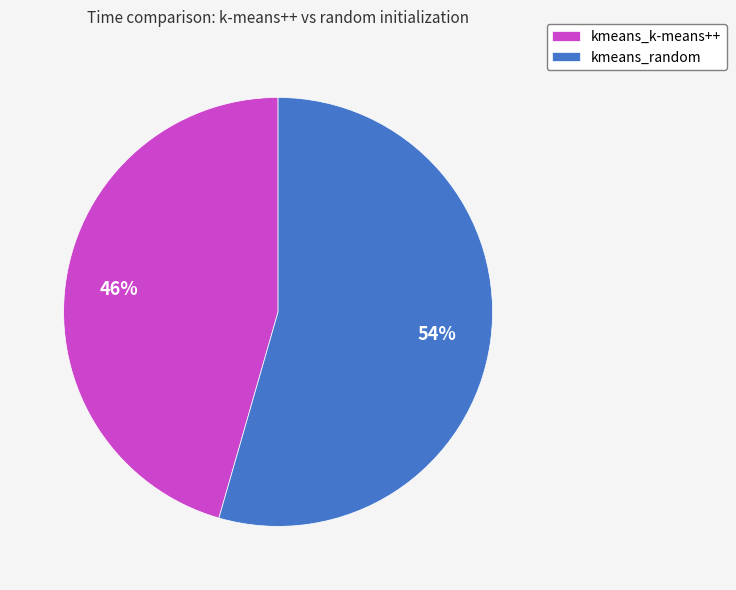

Count the number of slices in the pie.

2